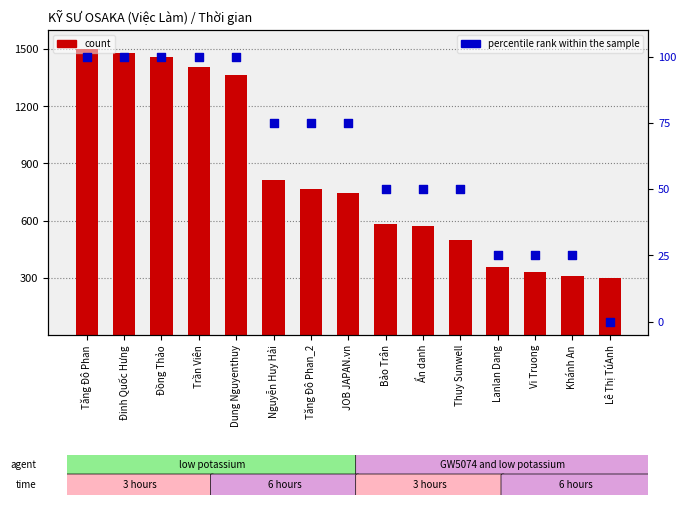

What is the total value across all series at Nguyễn Huy Hải?

887.7